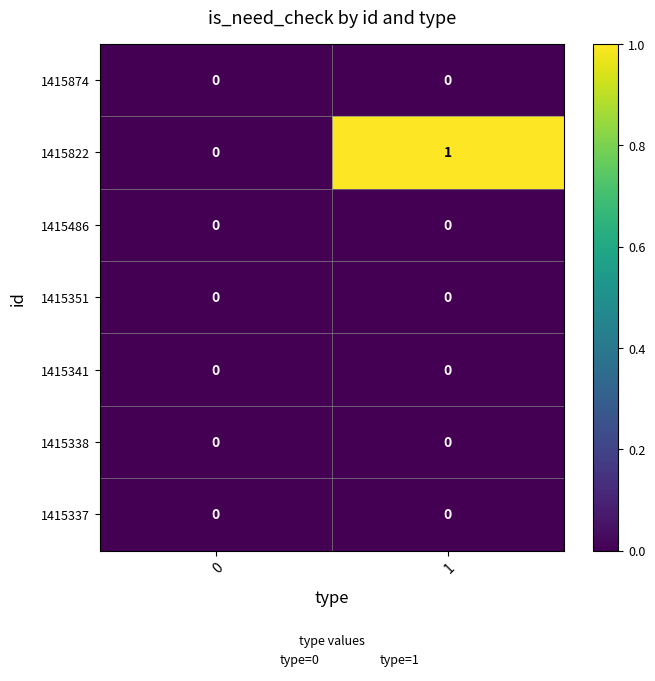

Which series has the largest total across all categories?

1415822